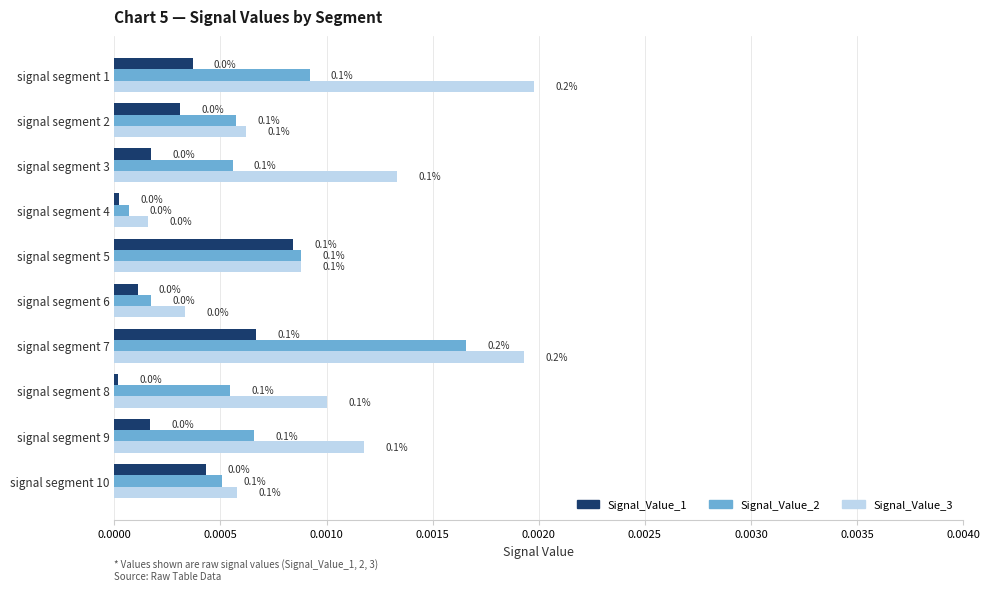

What are all the series names shown in the legend?

Signal_Value_1, Signal_Value_2, Signal_Value_3